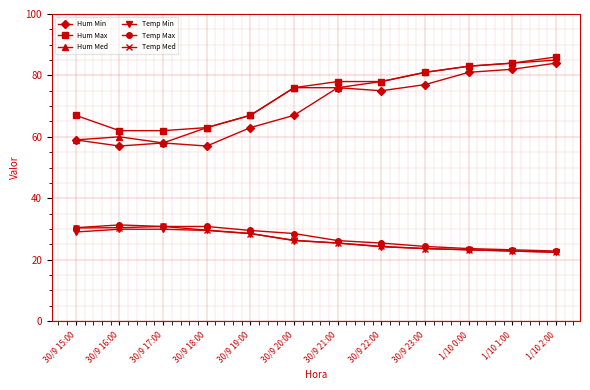

What is the difference between the maximum and minimum values in the Hum Max series?

24.0